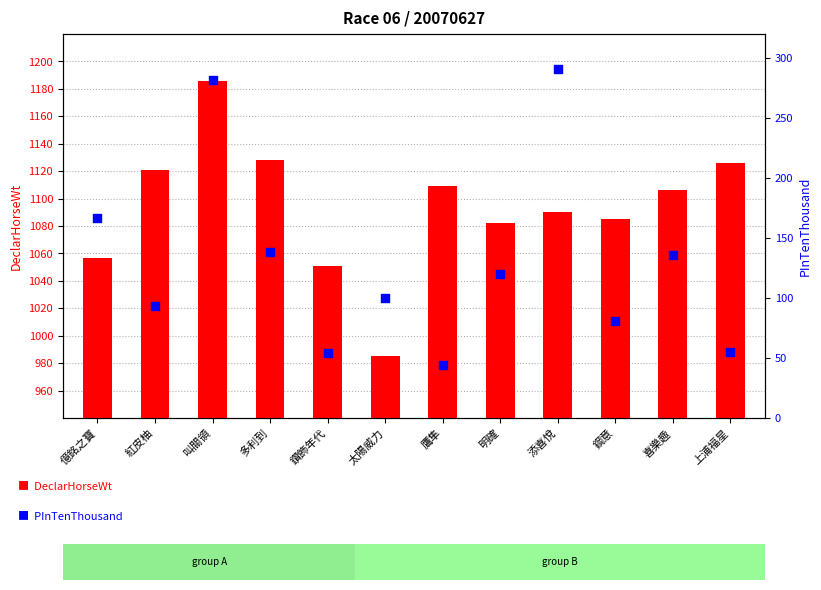

At how many categories does at least one series exceed 469?

12